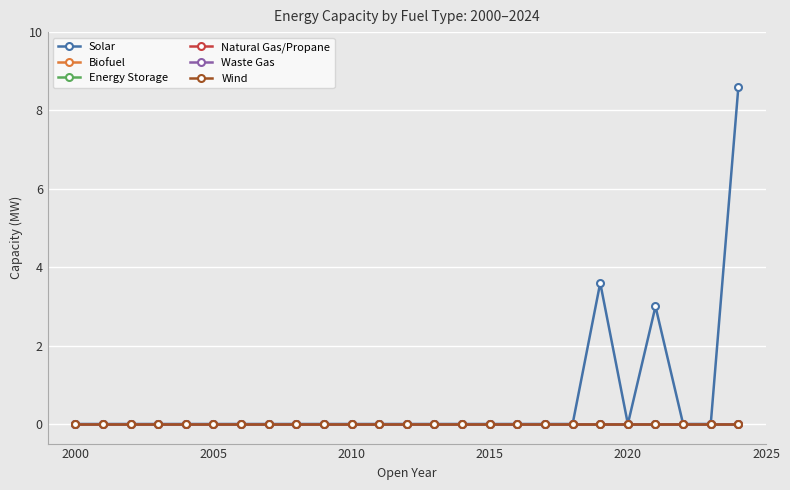

True or false: Energy Storage and Solar cross at least once.

False